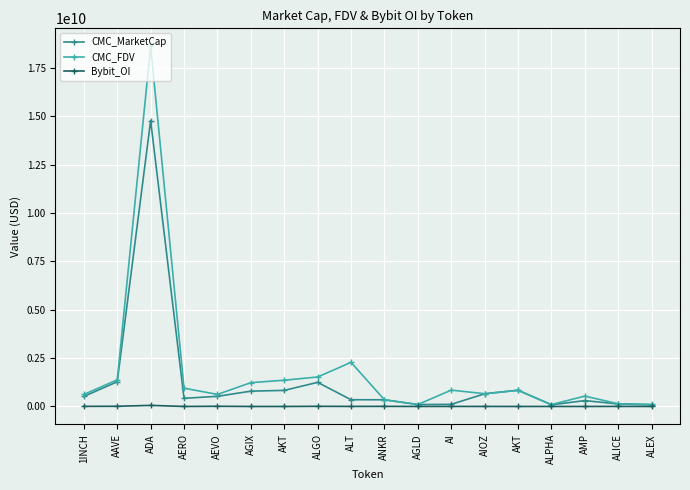

What is the difference between the second highest and minimum values in the Bybit_OI series?

10470607.0